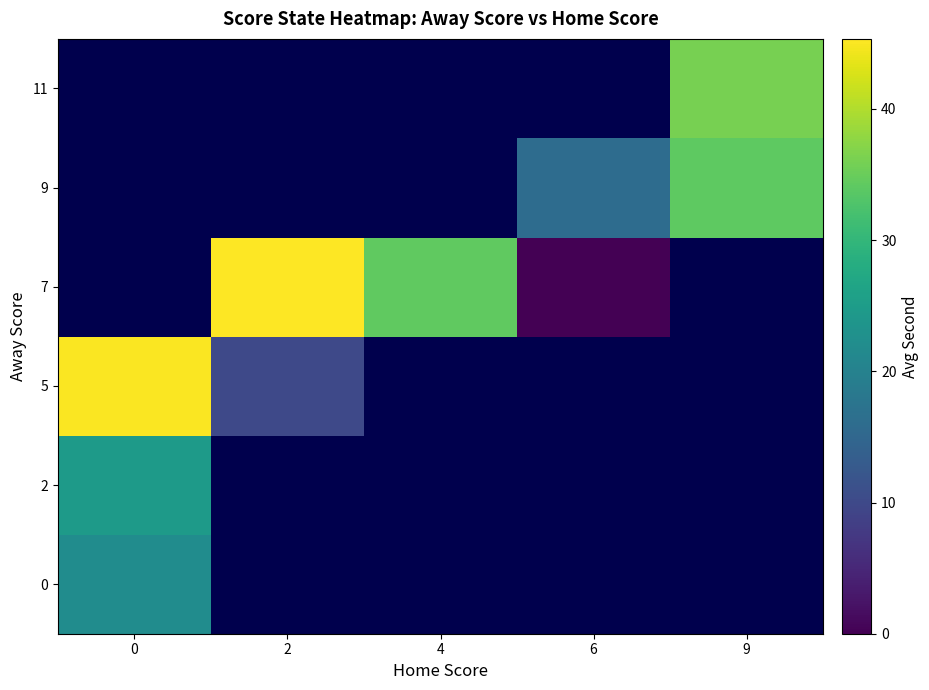

List the labels in order of 11 value, largest first.

0, 2, 4, 6, 9